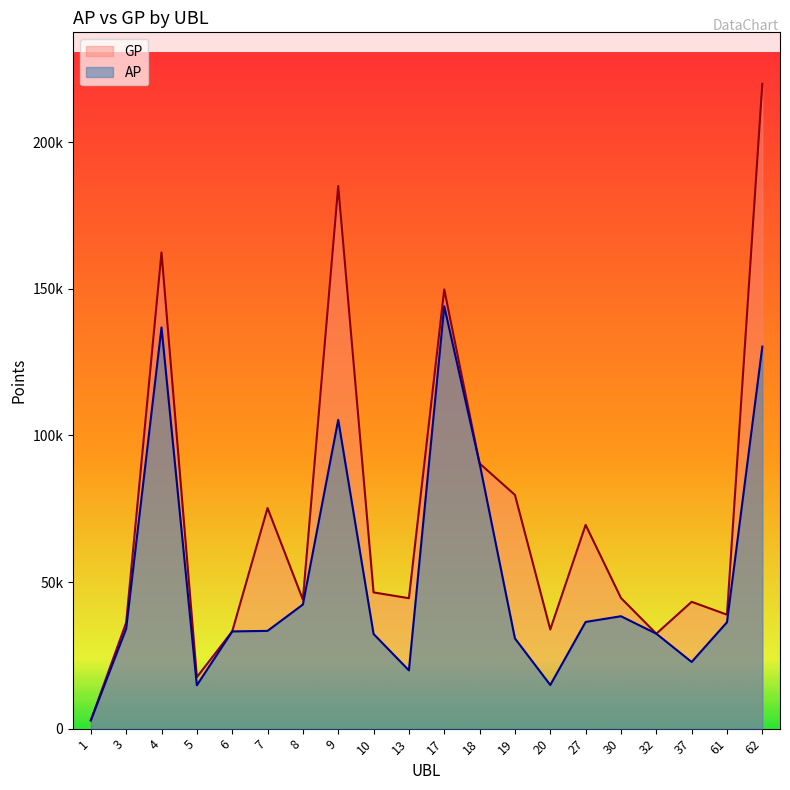

At which category does AP reach its first local valley?

5